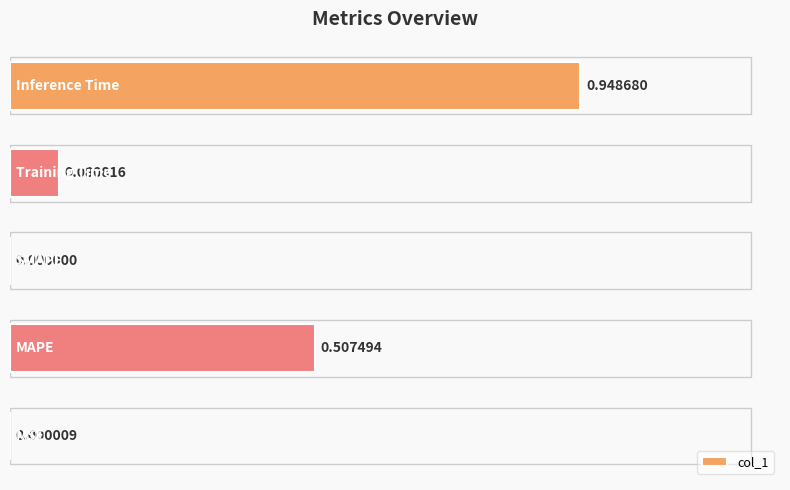

Which label corresponds to the largest value in the chart?

Inference Time